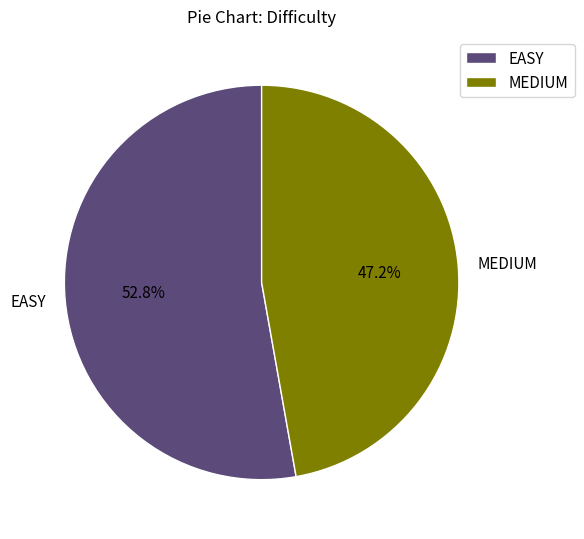

Approximately how many times larger is the value at MEDIUM compared to EASY?

0.9